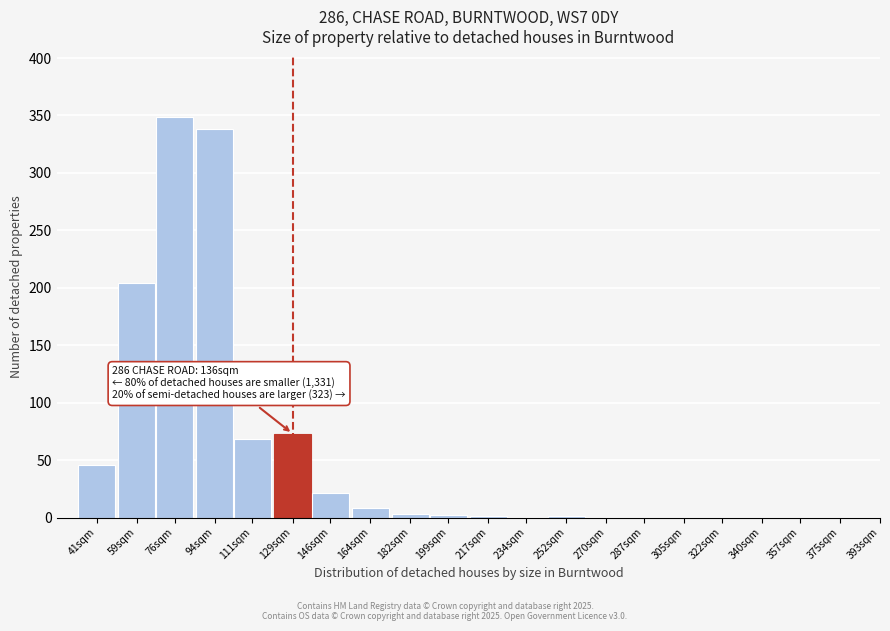

Which has a higher value, 234sqm or 59sqm?

59sqm